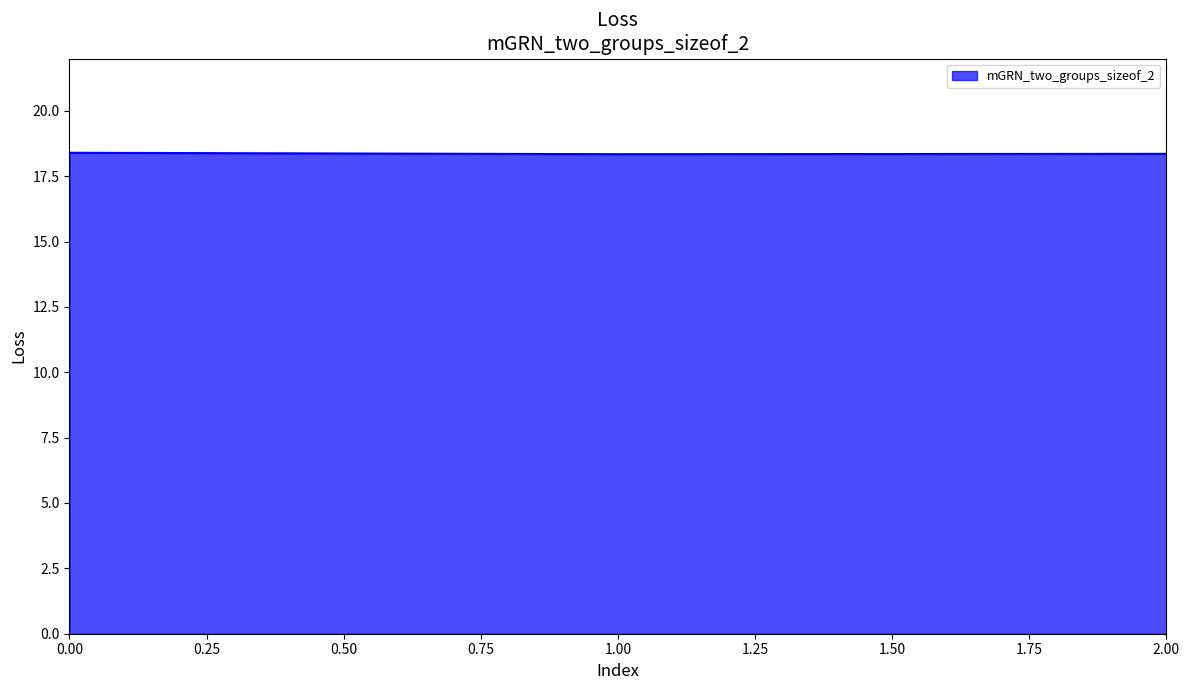

What is the average value?

18.4